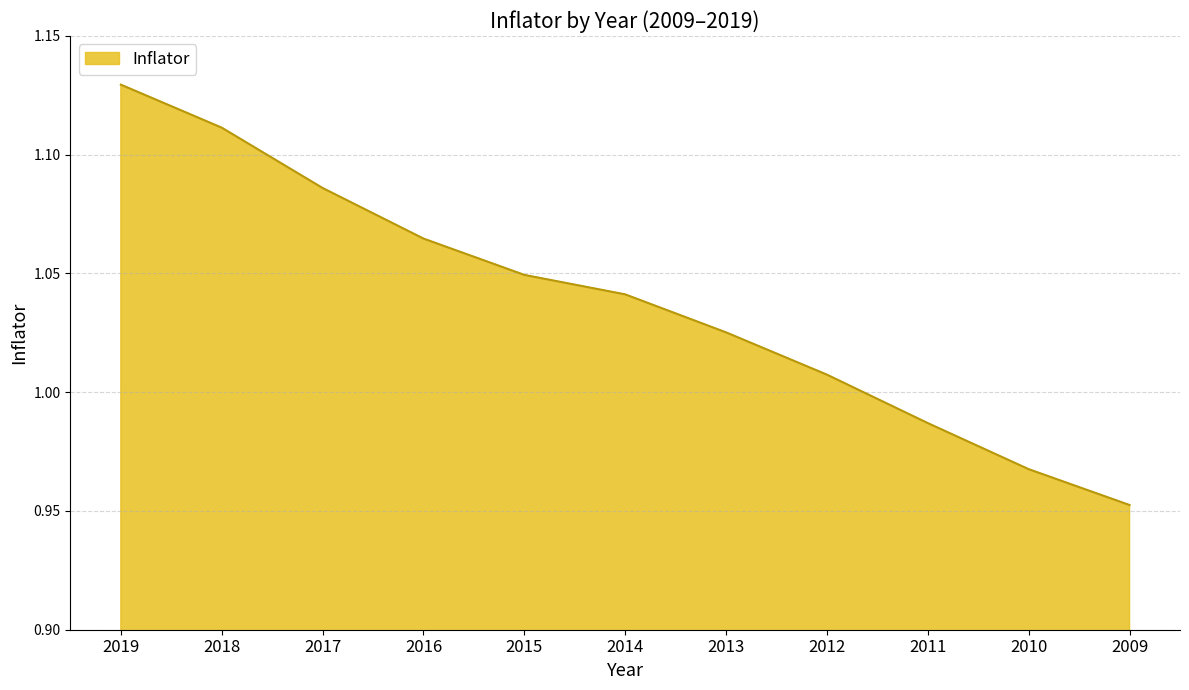

Does the chart have visible grid lines?

Yes